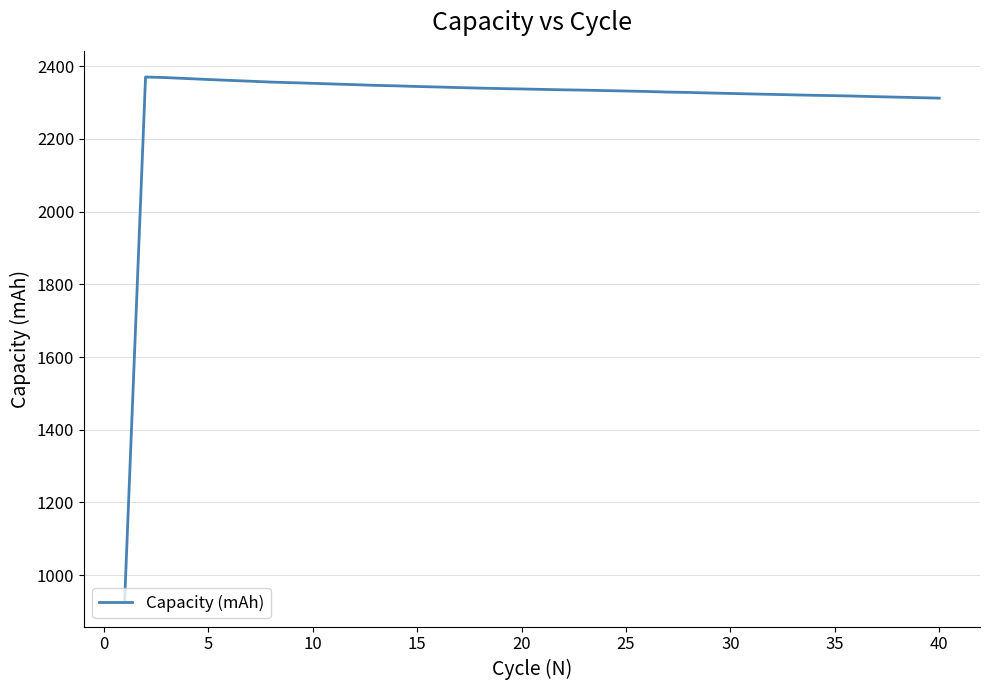

What is the difference between the second highest and second lowest values?

56.4